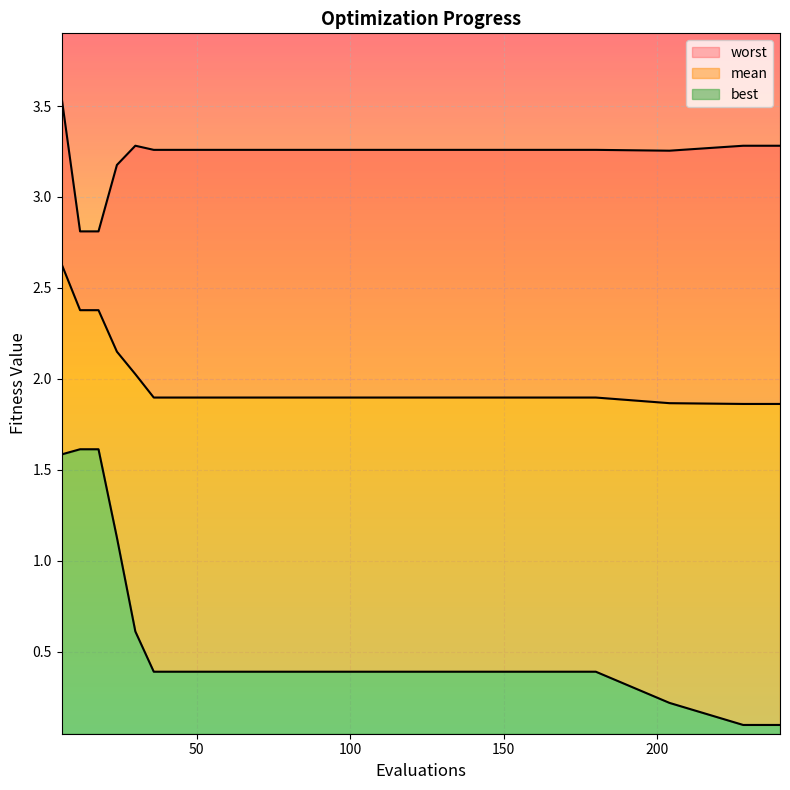

True or false: worst and best intersect in this chart.

False